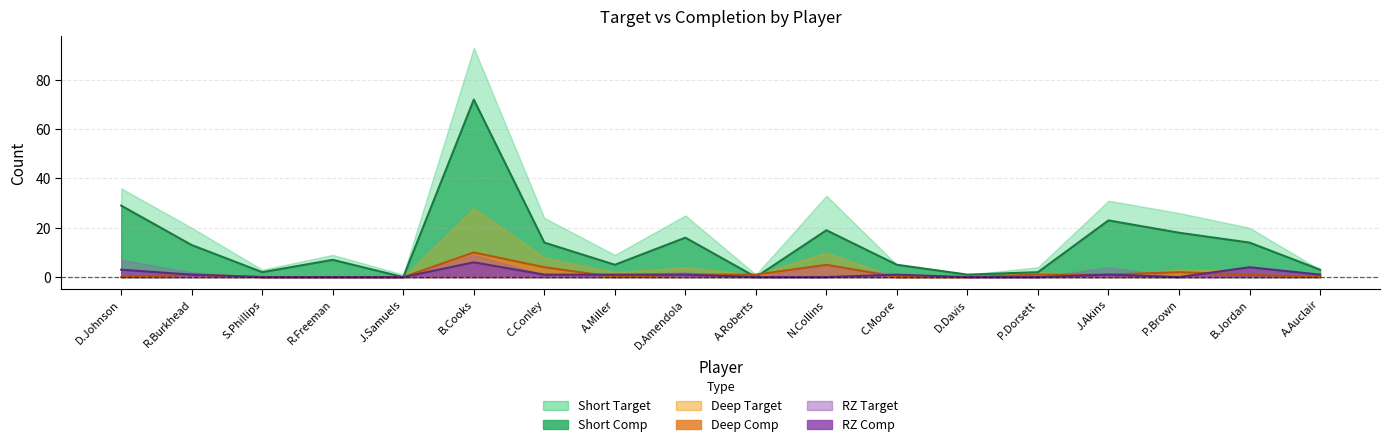

Where does the Short Comp series first go above 13?

D.Johnson